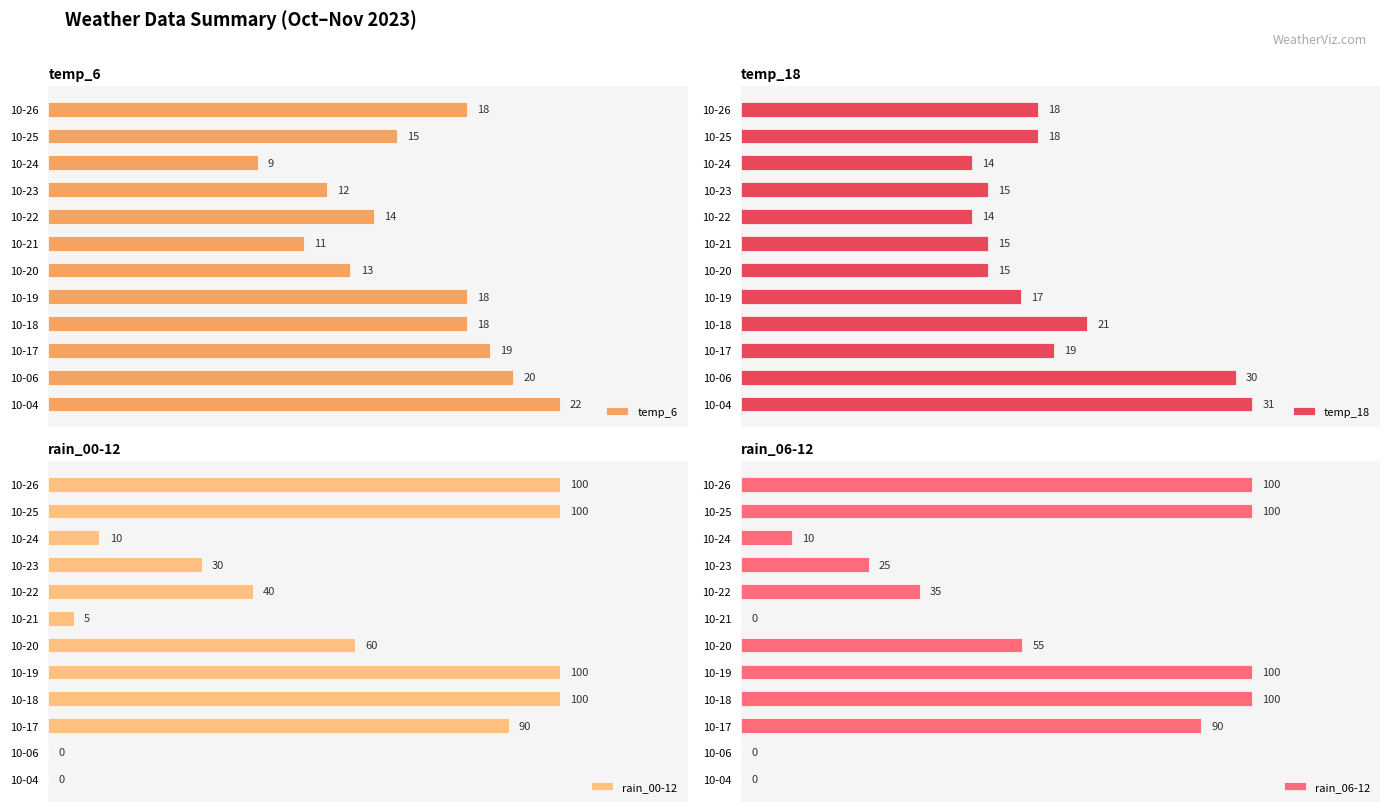

At which label is temp_6 closest to 15?

10-25